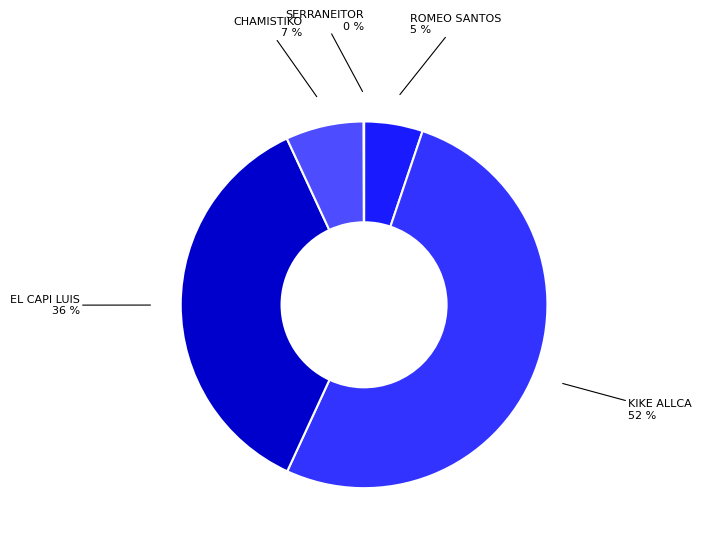

What is the smallest slice in the pie chart?

SERRANEITOR